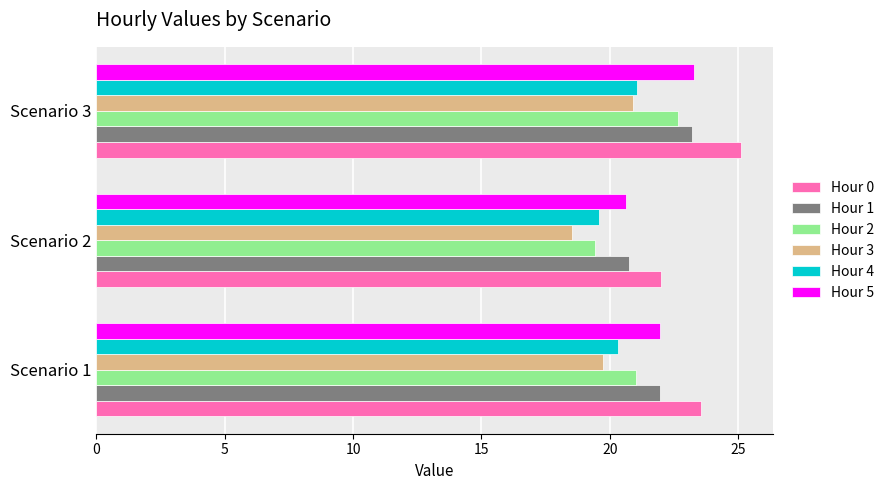

What is the maximum value for Hour 2?

22.7